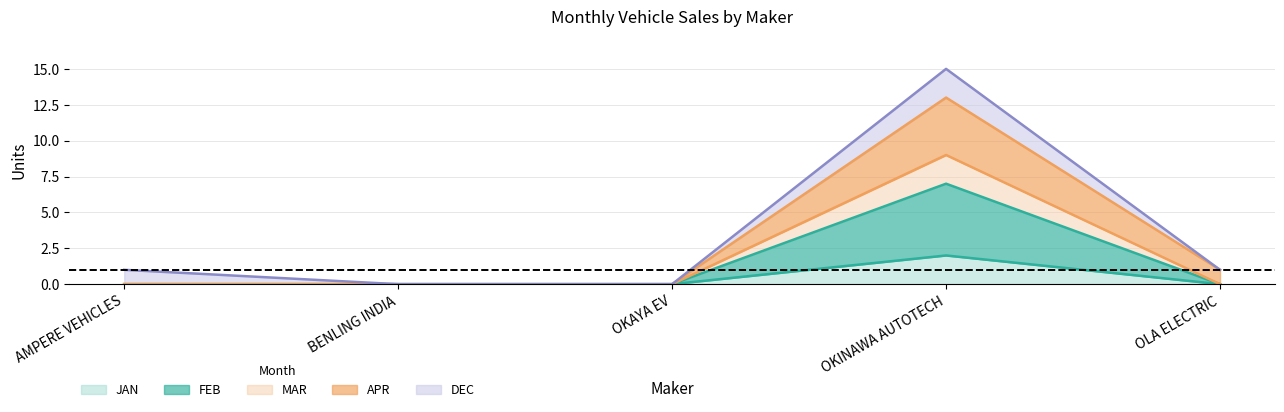

Does the chart have visible grid lines?

Yes